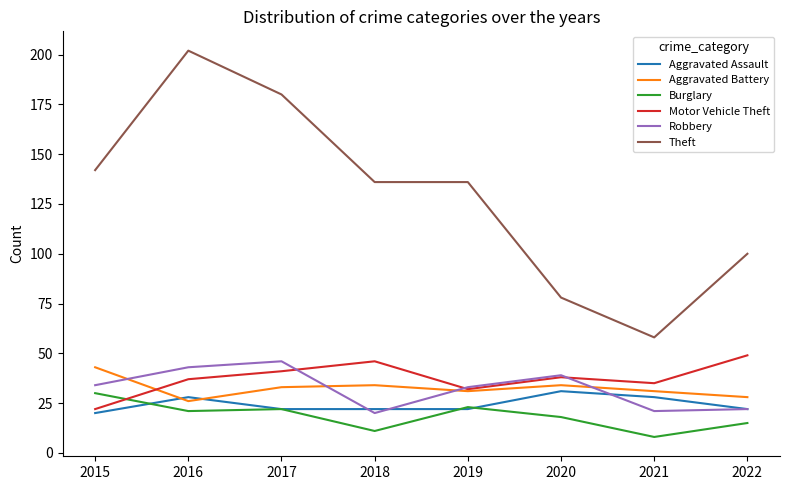

Which series has the widest spread of values?

Theft